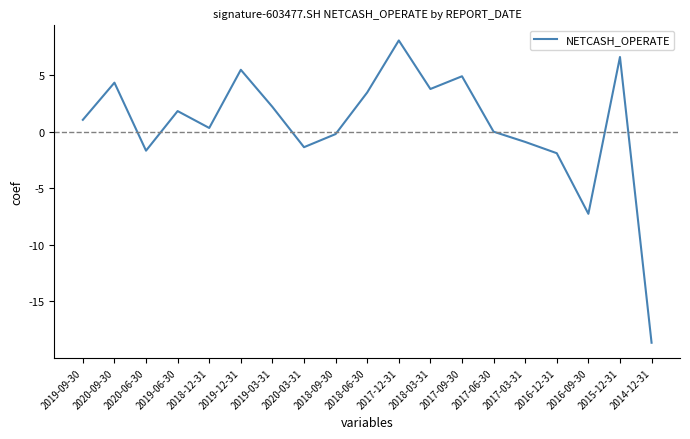

What is the greatest value displayed?

80887471.3